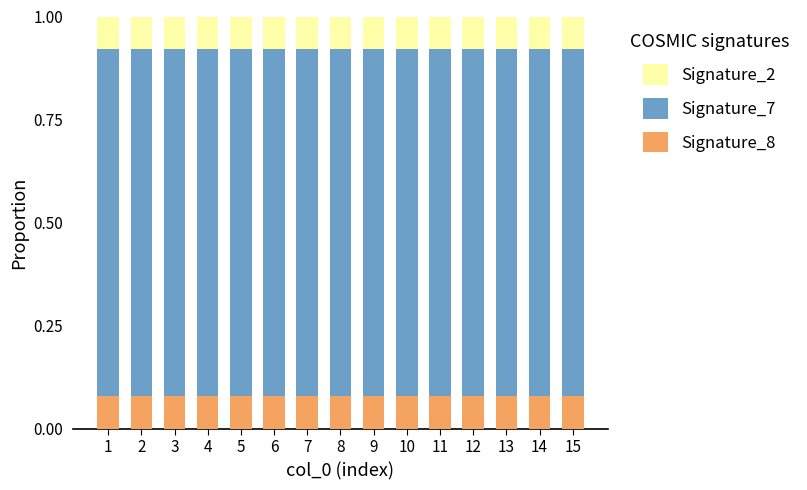

What is the total value across all series at 8?

1.0